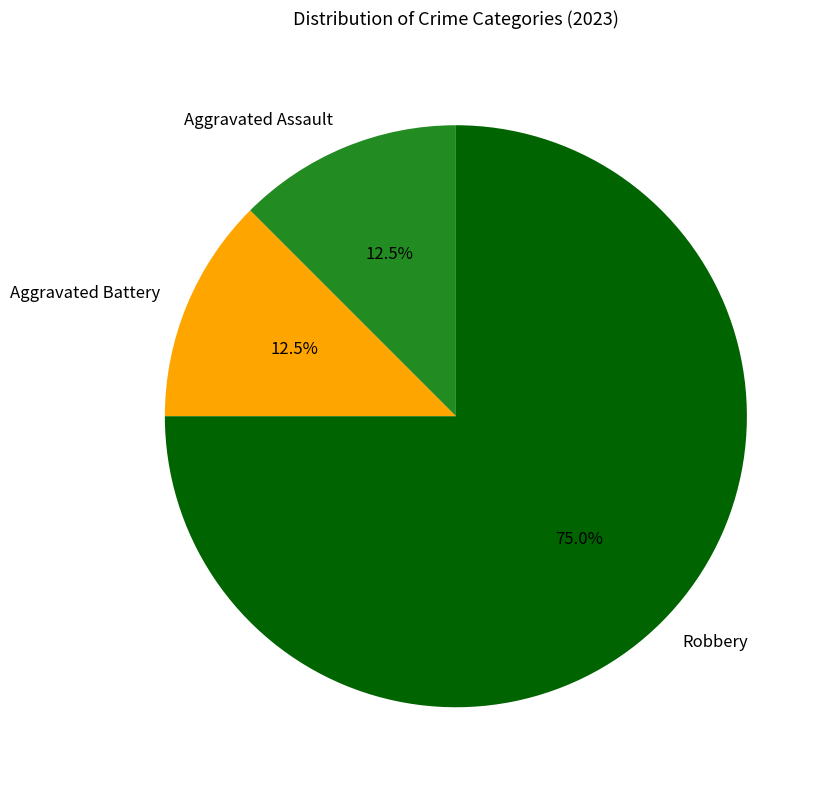

To the nearest percent, what is the combined percentage of Aggravated Battery and Aggravated Assault?

25%